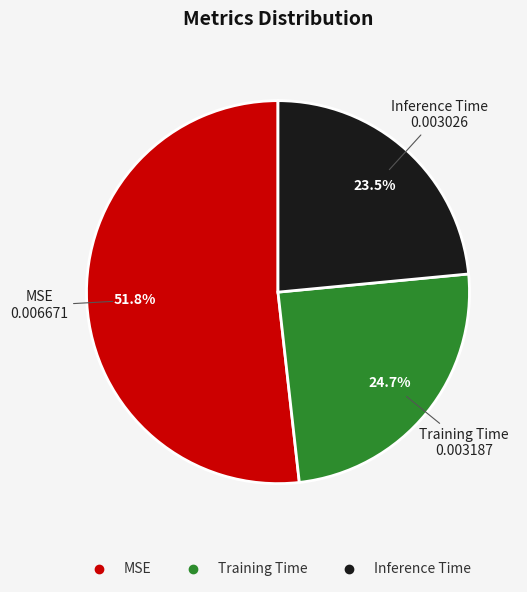

To the nearest percent, what portion does Training Time represent?

25%